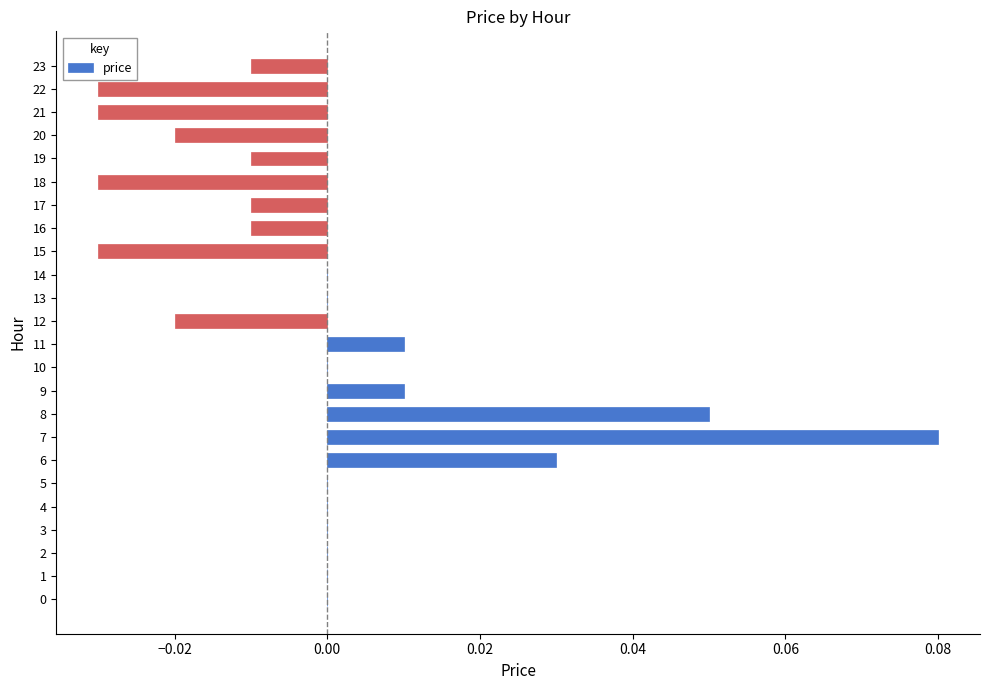

The chart shows a value of 0.0 at 5. True or false?

True